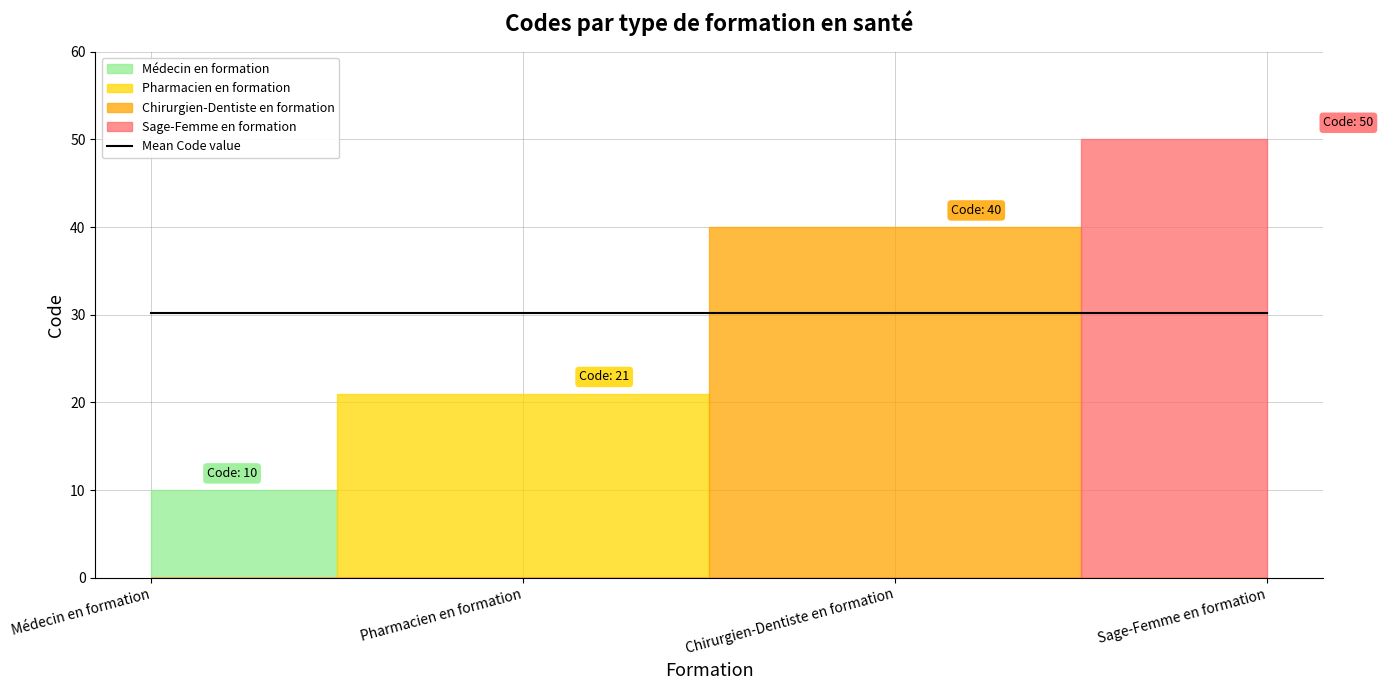

What is the difference between the maximum and second lowest values?

29